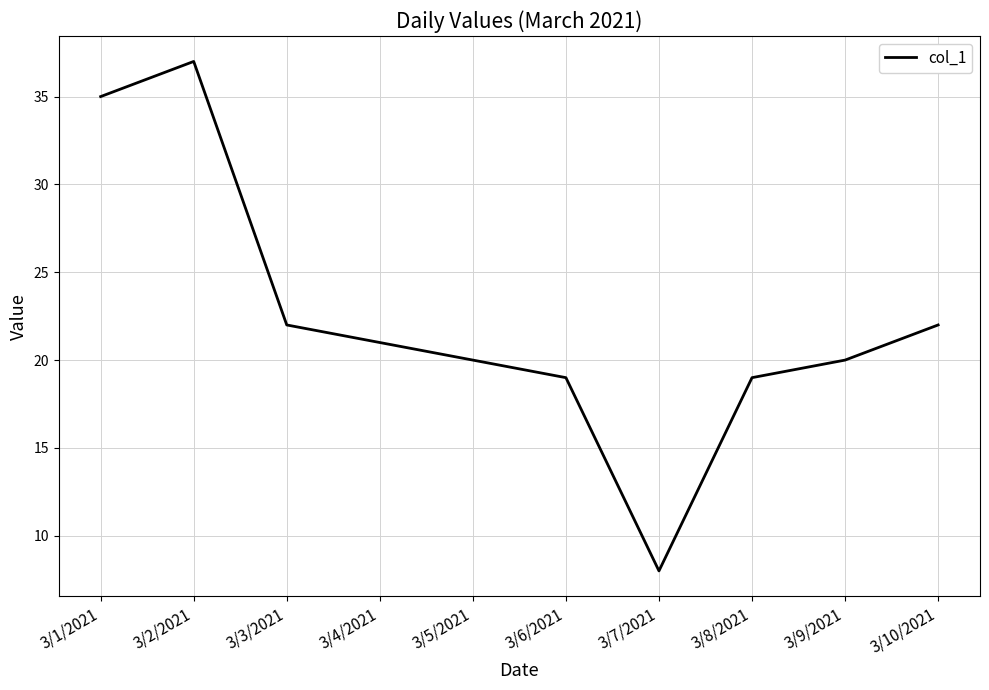

Does the chart have visible grid lines?

Yes